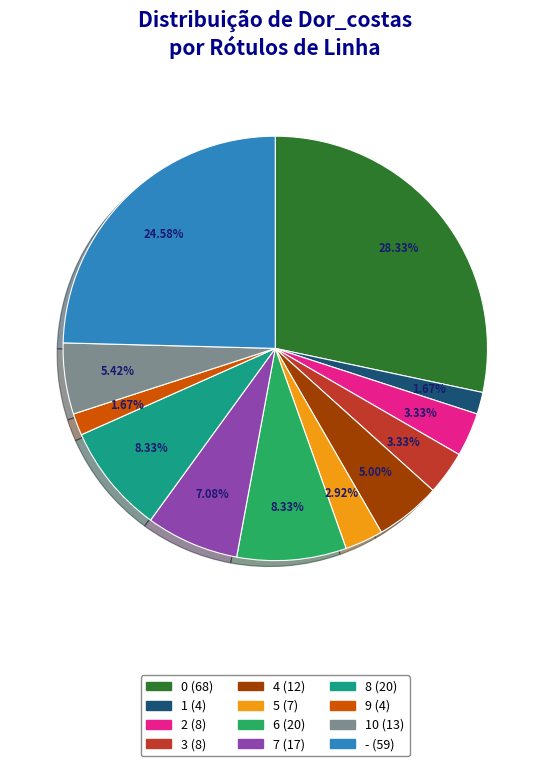

Does any single category account for the majority?

No